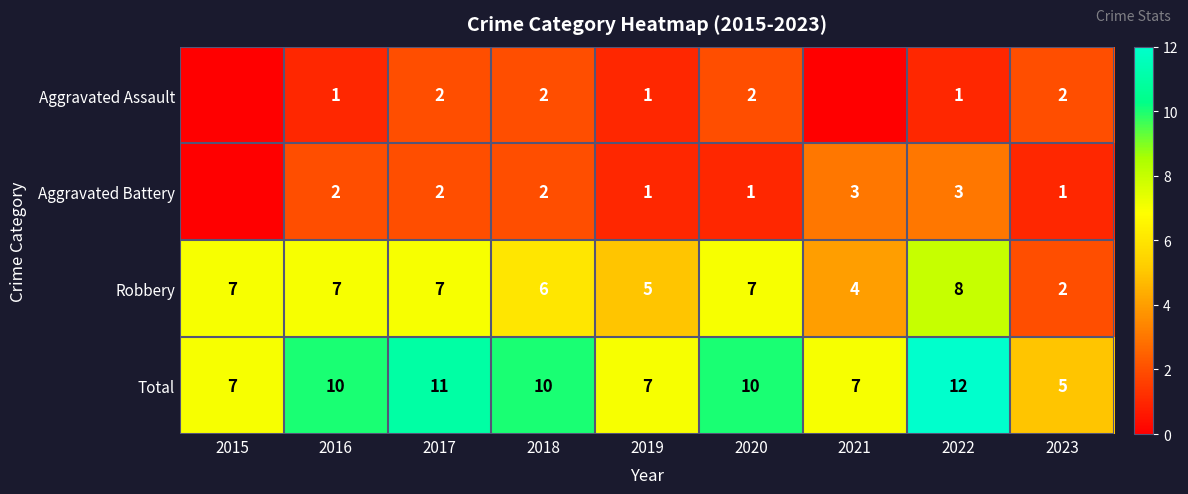

How many distinct data groups are displayed?

4